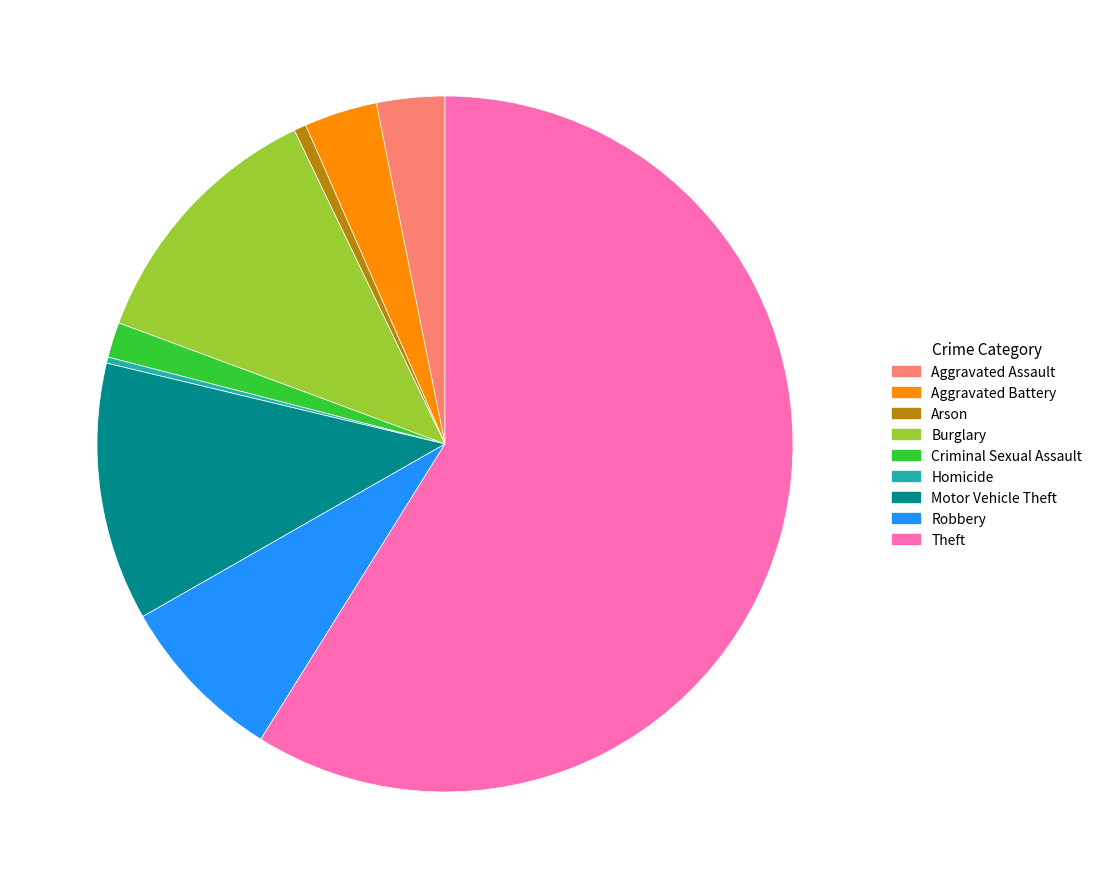

Which slice is the largest?

Theft